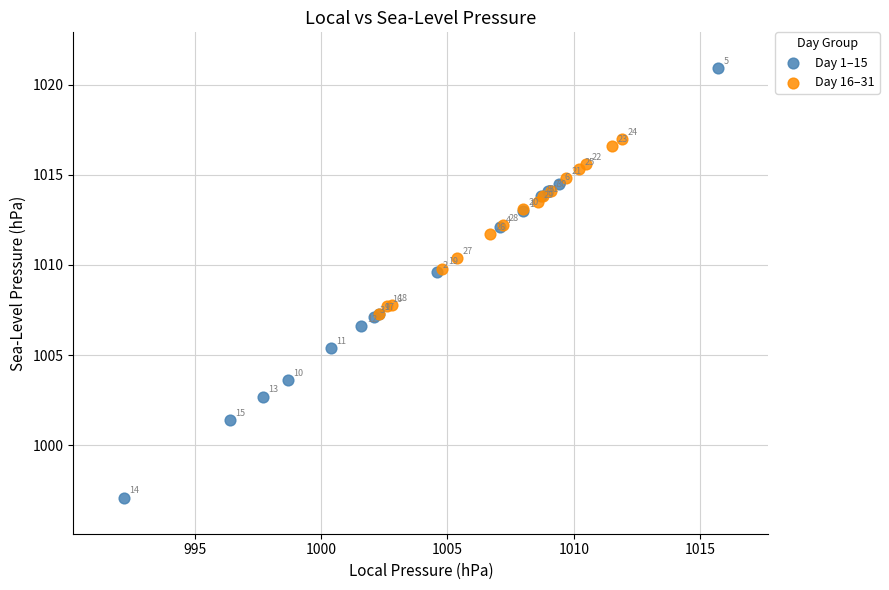

What are all the series names shown in the legend?

Day 1–15, Day 16–31